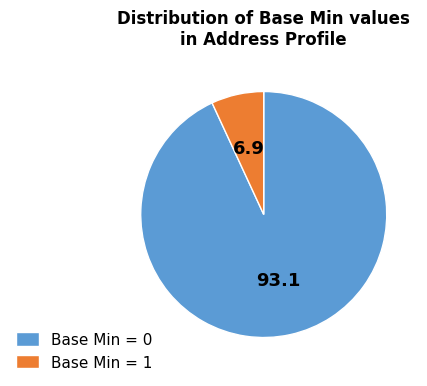

Is there a majority slice in this chart?

Yes